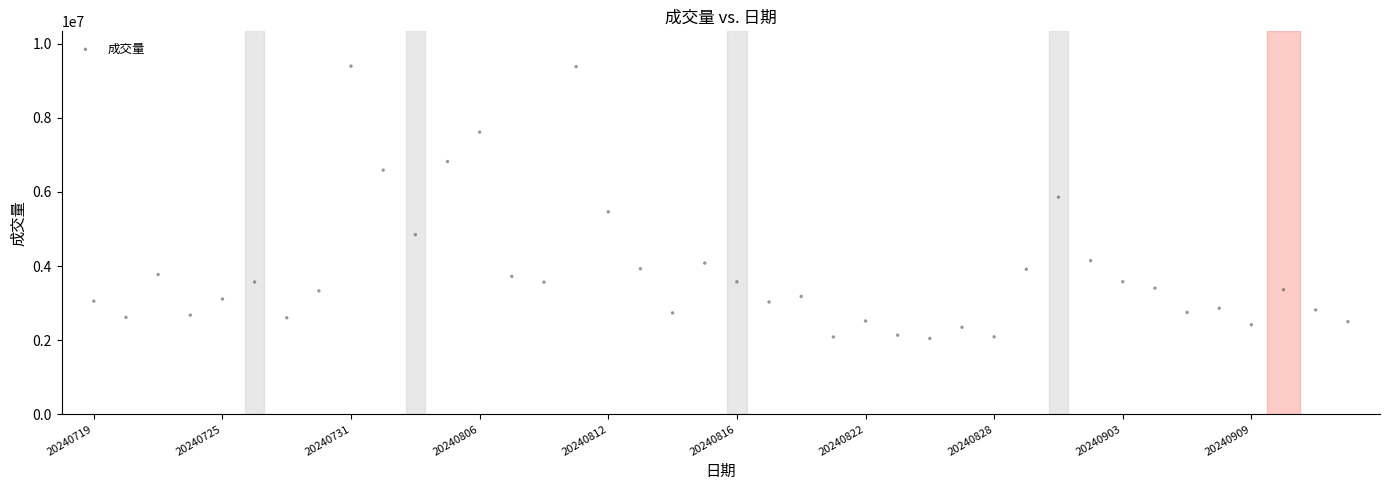

What is the range of Y values (max minus min)?

7350900